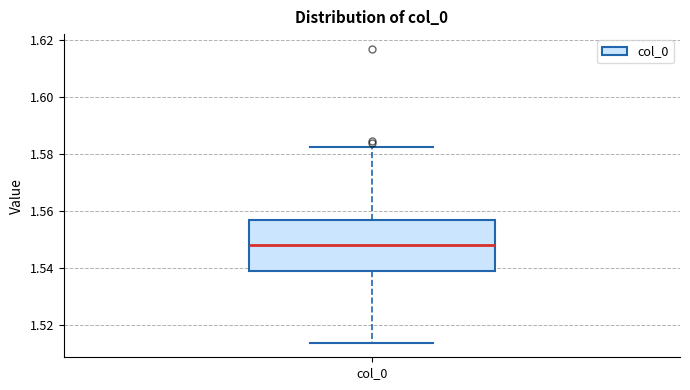

Transcribe this box plot: give where the median line is, the range the box spans, and where the two whiskers end, as read against the y-axis. The values are not printed on the chart, so give them approximately, as read against the axis.

median 1.548, box 1.538 to 1.556, whiskers 1.514 to 1.582